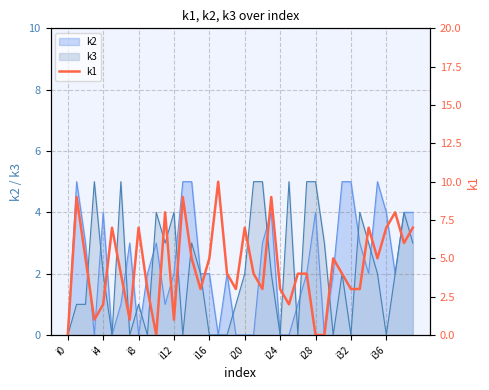

How many interior local peaks (higher than both neighbors) does the data have?

11